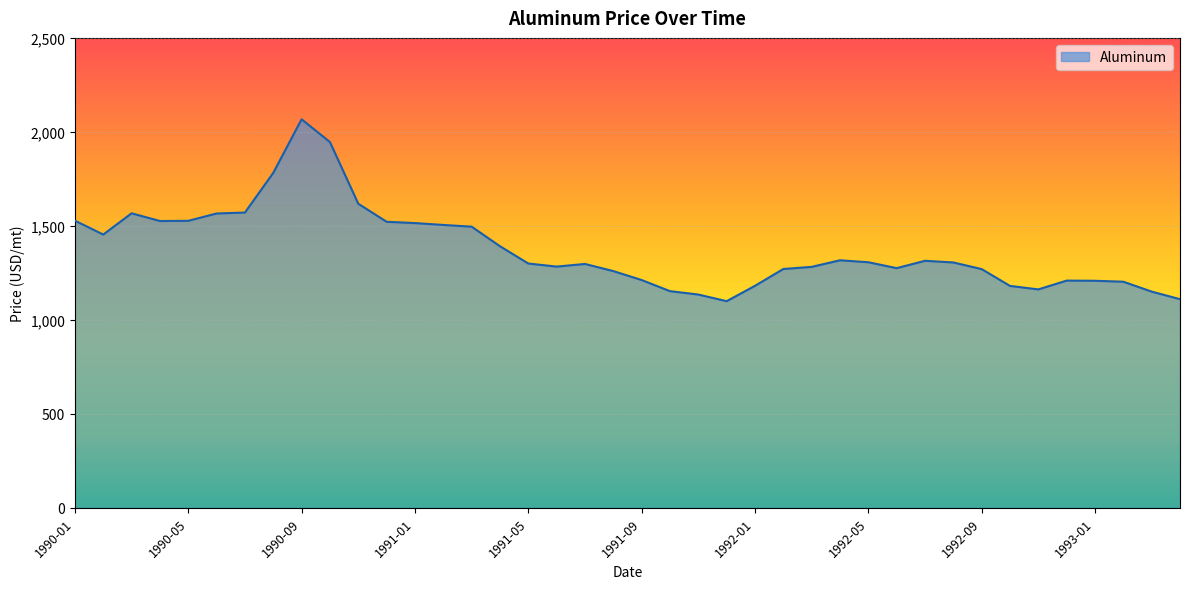

What is the minimum value shown in the chart?

1099.5